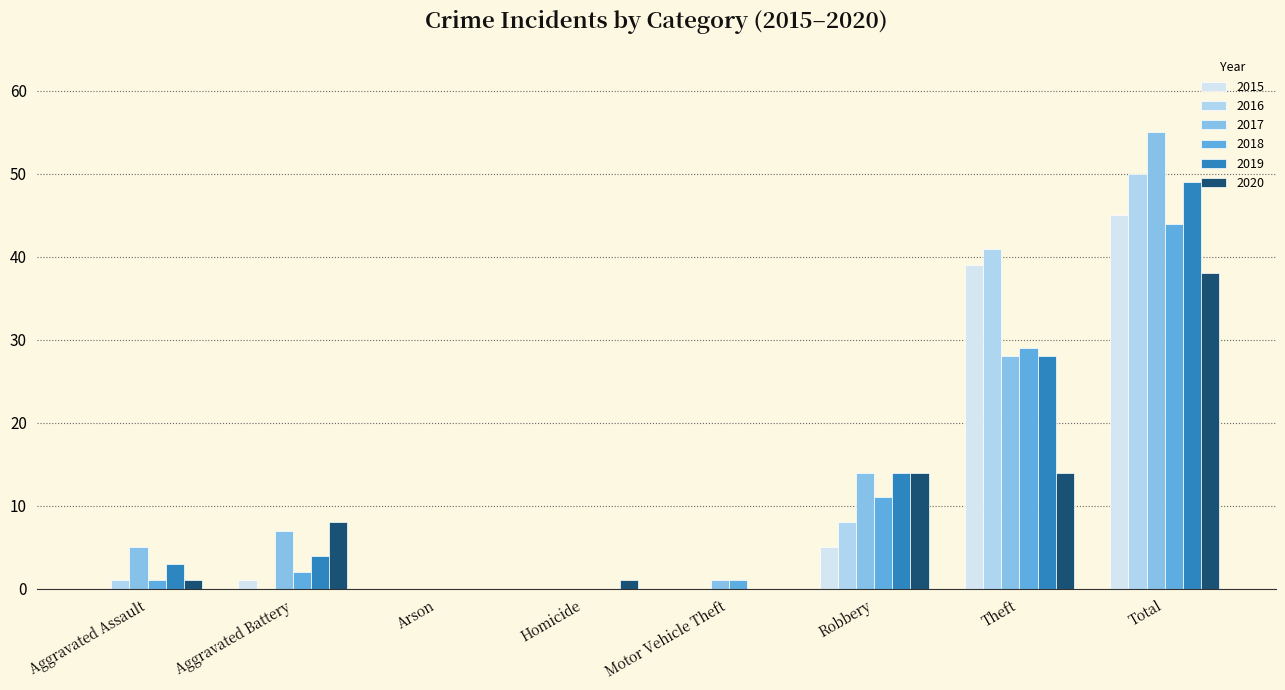

What is the total value across all series at Total?

281